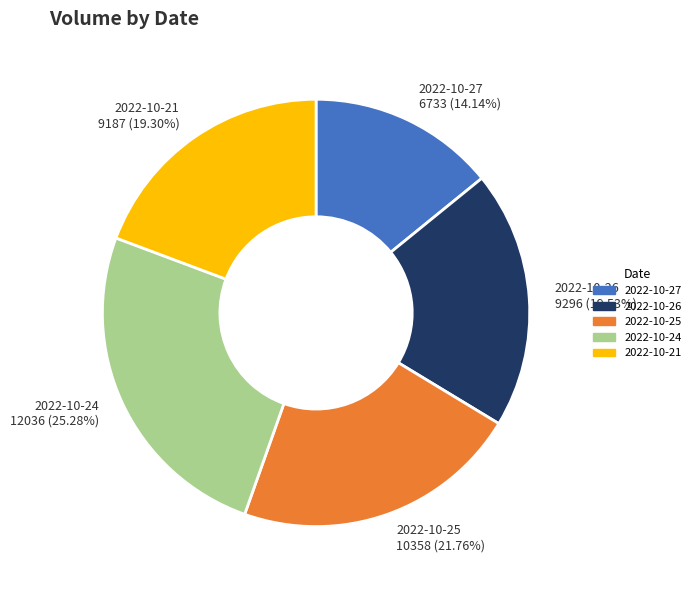

Does 2022-10-24 account for over 50% of the chart?

No